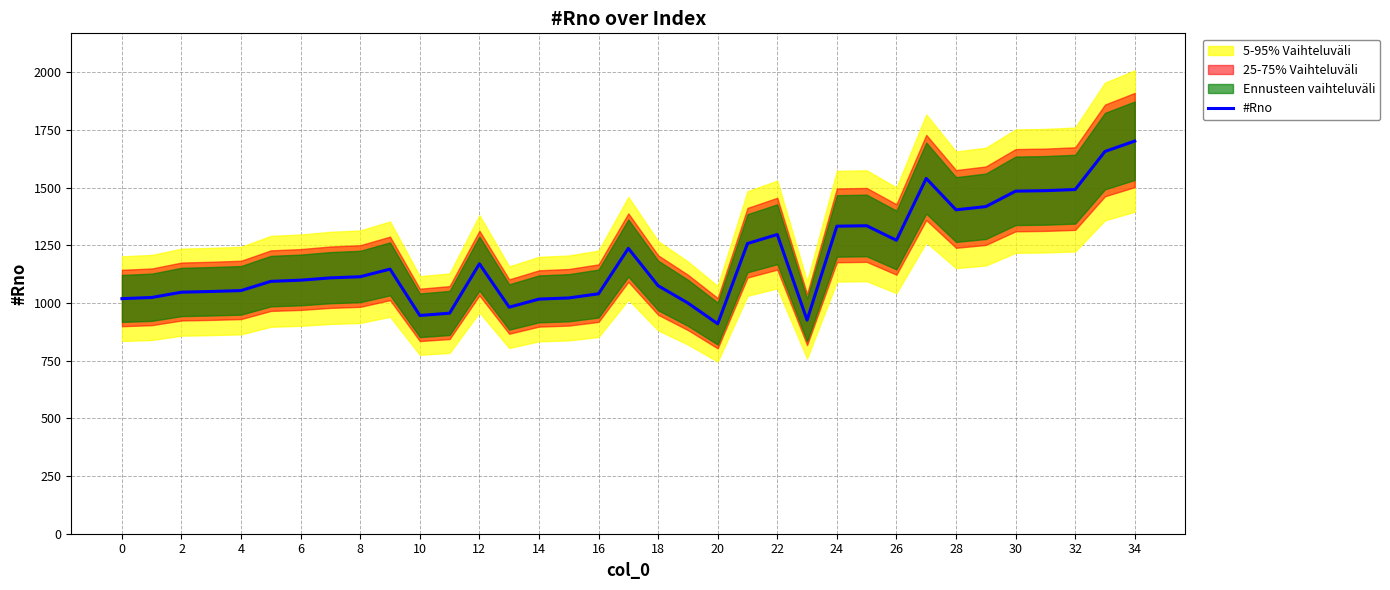

The value of #Rno at 14 is 1728. True or false?

False